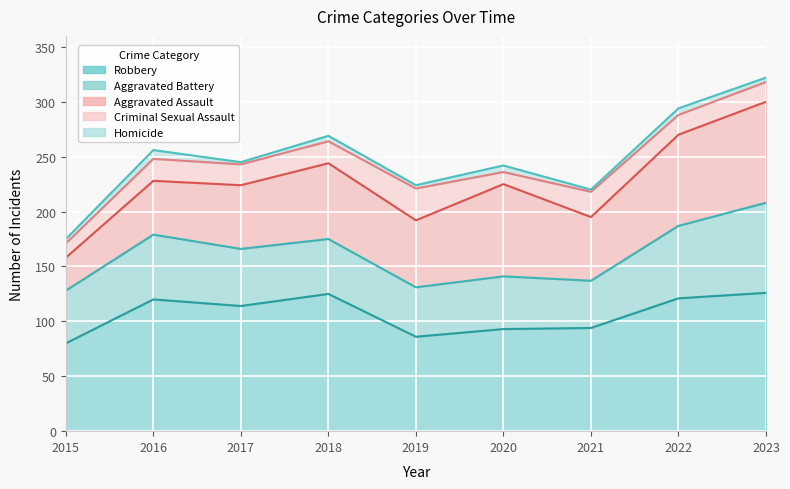

True or false: Criminal Sexual Assault and Aggravated Battery intersect in this chart.

False